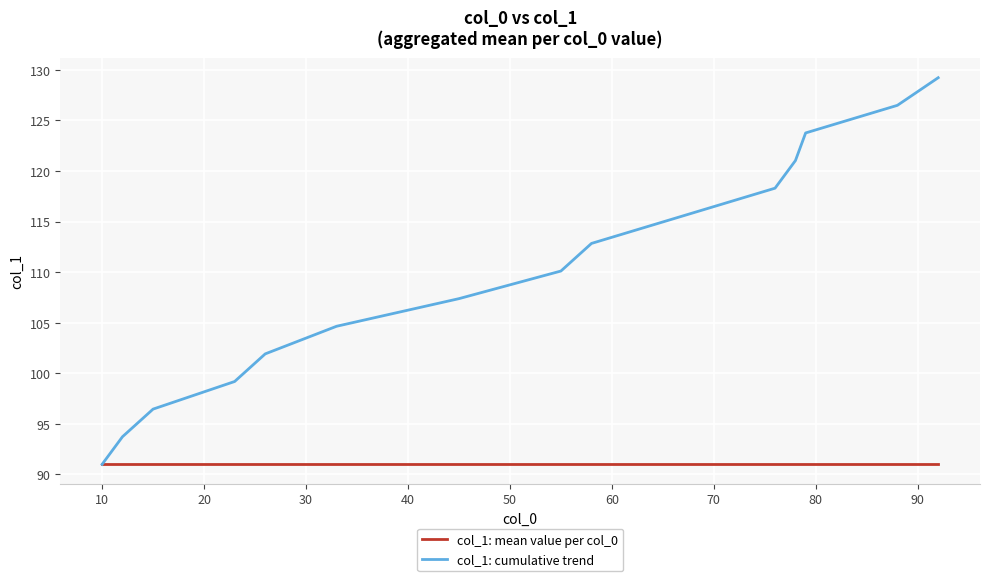

Which series has the largest range (max minus min)?

col_1: cumulative trend